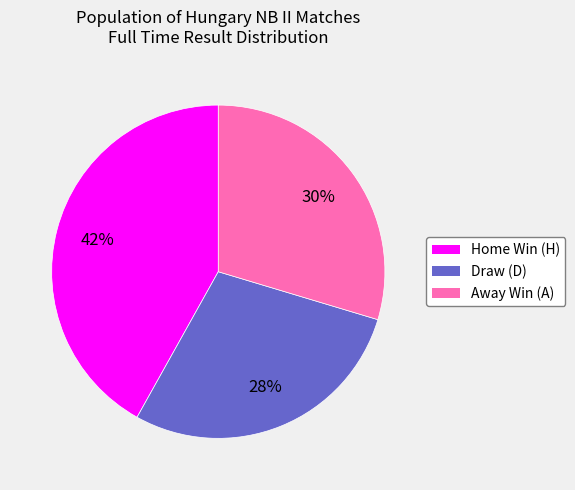

Is there any slice that represents more than half of the pie?

No